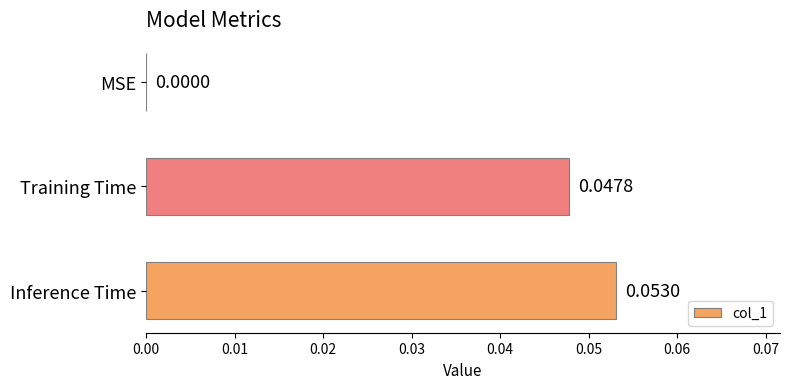

Where is the data nearest to the value 0?

MSE